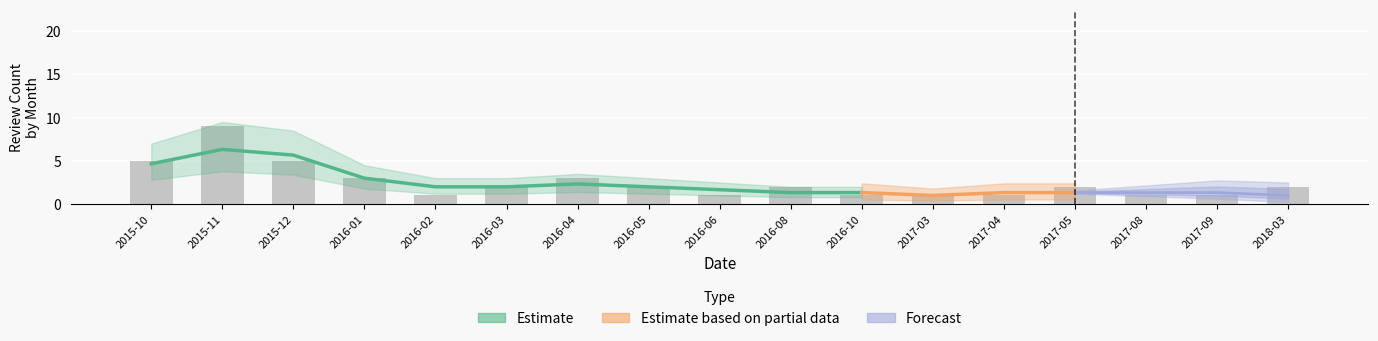

At which label does the data first exceed 2?

2015-10